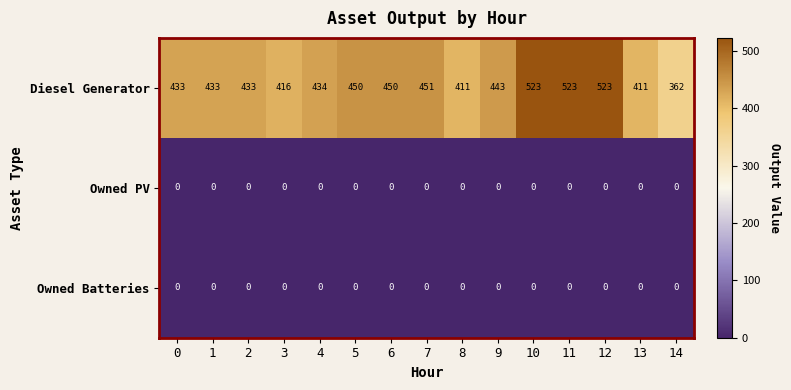

What is the difference between the maximum and minimum values in the Diesel Generator series?

161